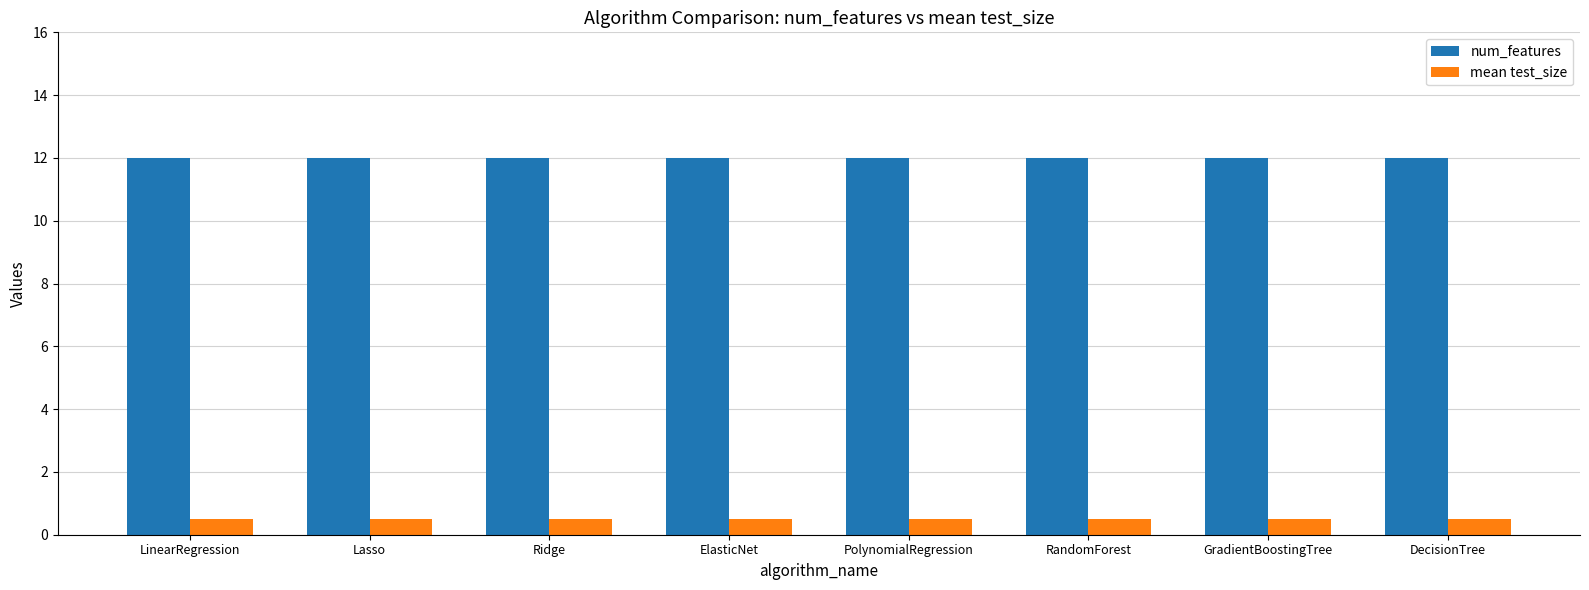

What is the spread (max minus min) of values at Lasso?

11.5